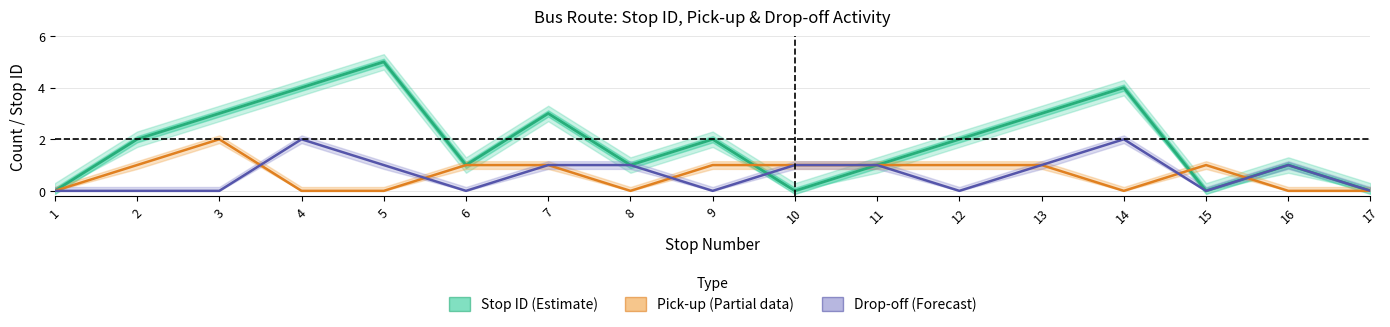

Where is Pick-up (Partial) nearest to the value 1?

2